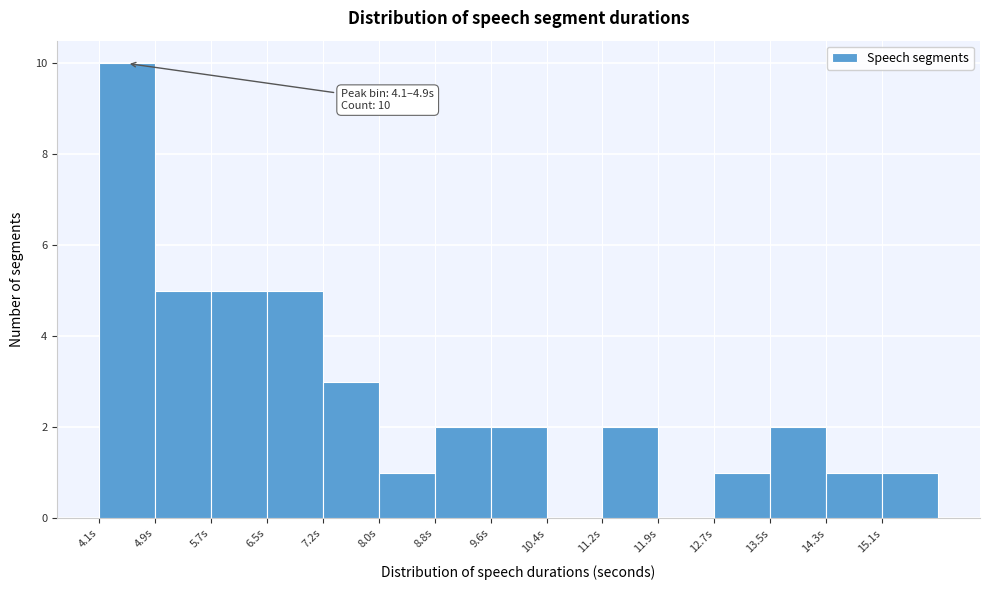

Over which range of the x-axis is the bar tallest?

4.1 to 4.9